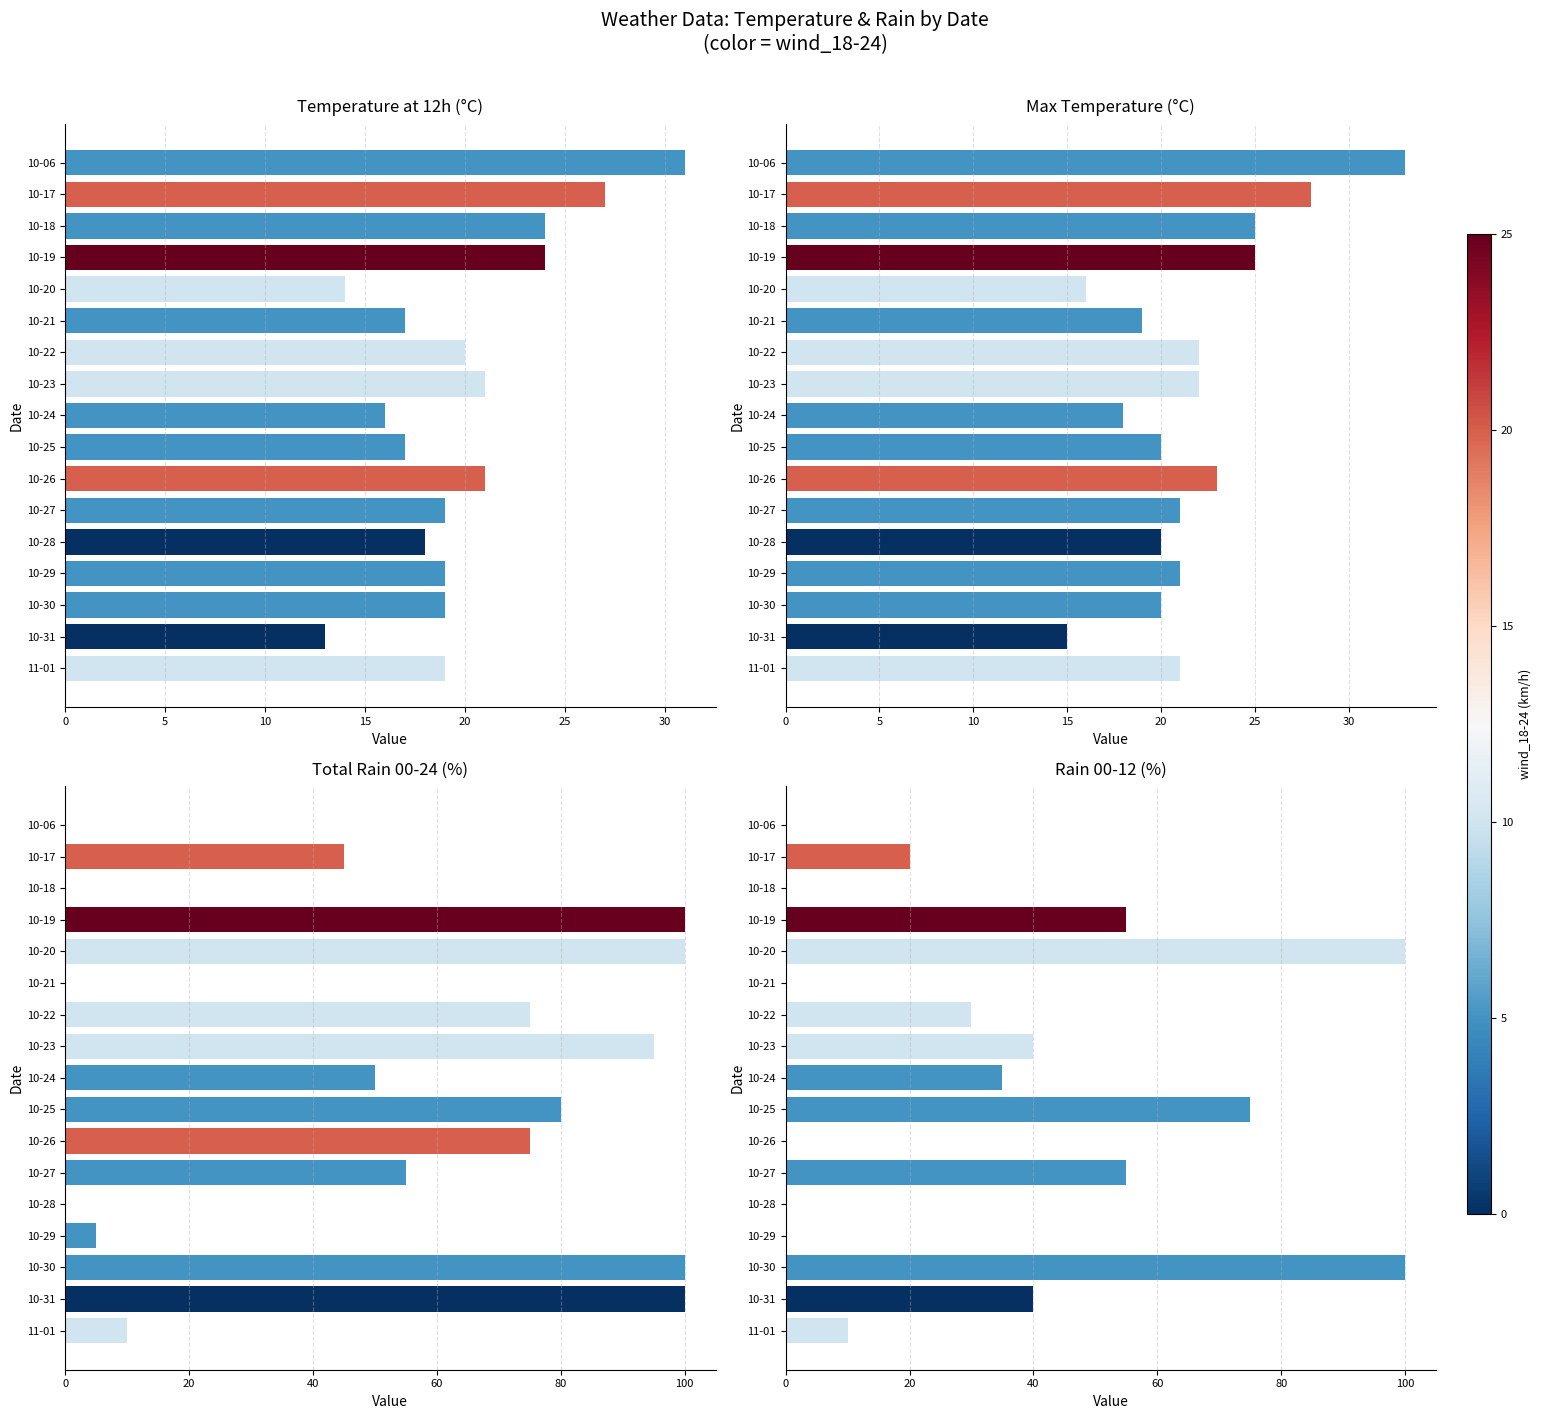

Count the rain_00-12 values in the range 0 to 55.

14